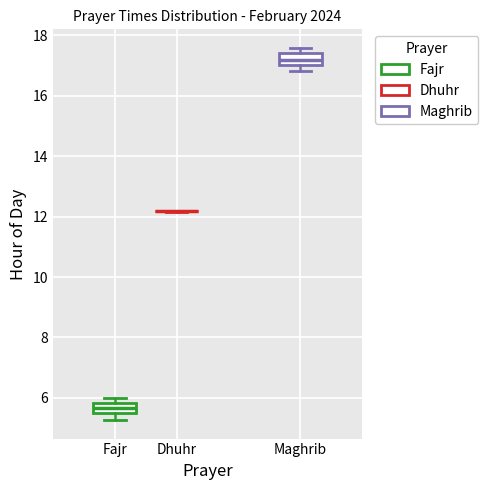

Reading left to right, read every box against the y-axis: the position of its median line, the range the box covers, and the ends of its whiskers. The values are not printed on the chart, so give them approximately, as read against the axis.

Fajr: median 5.6, box 5.4 to 5.8, whiskers 5.2 to 6.0
Dhuhr: box collapsed to a line at 12.2, whiskers 12.2 to 12.2
Maghrib: median 17.2, box 17.0 to 17.4, whiskers 16.8 to 17.6